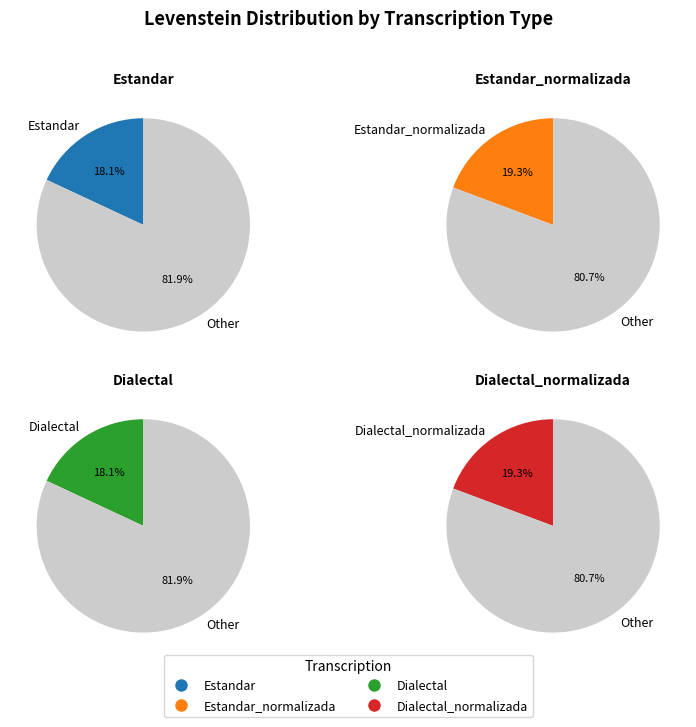

What is the smallest slice in the pie chart?

Estandar